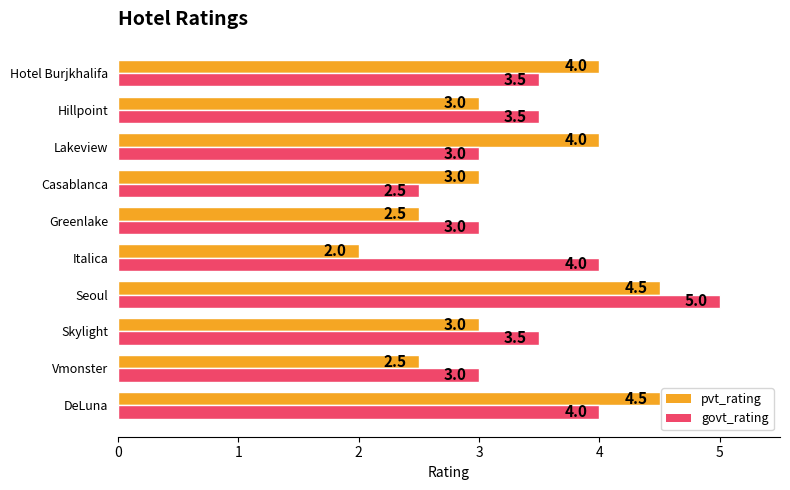

What is the maximum value for govt_rating?

5.0